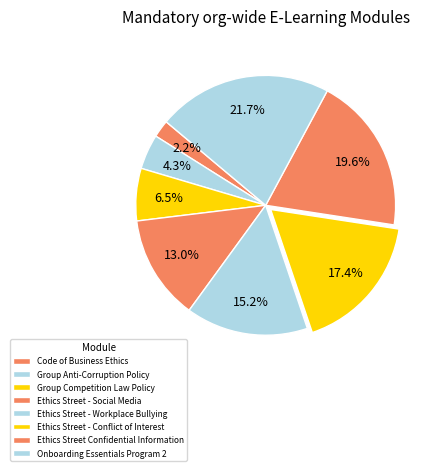

What is the ratio of the value at Ethics Street - Conflict of Interest to the value at Group Competition Law Policy?

2.7